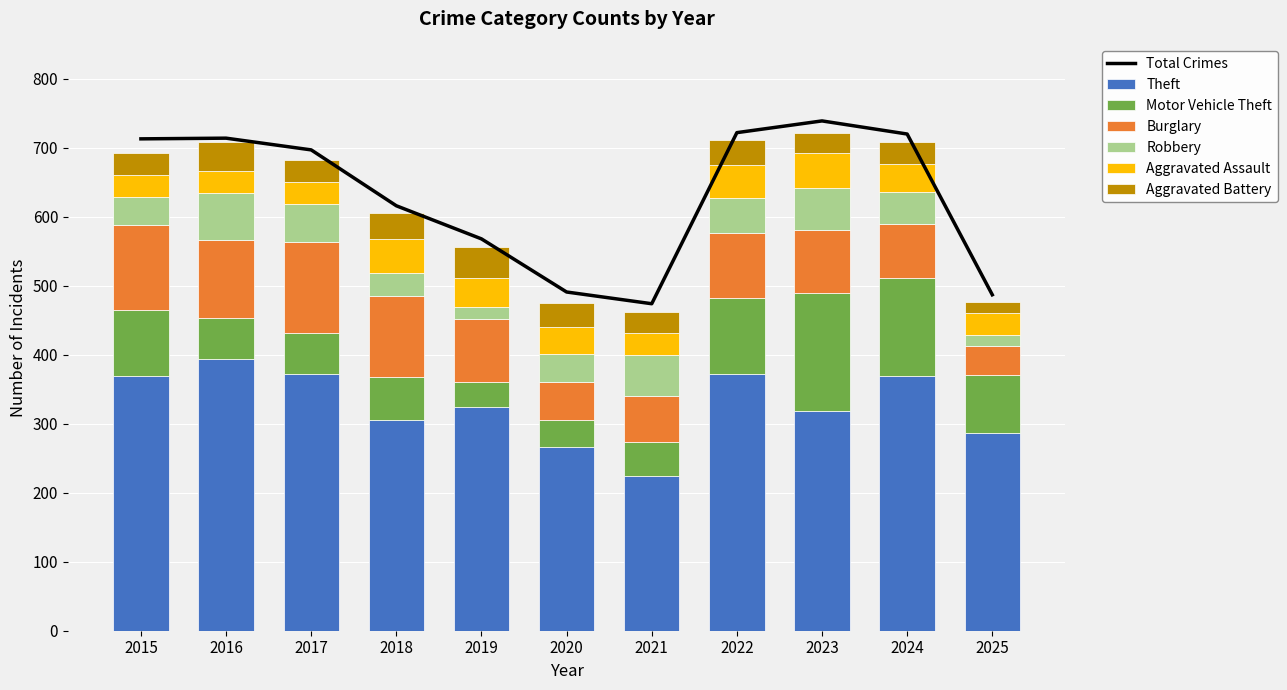

Where does the Motor Vehicle Theft series first go above 63?

2015